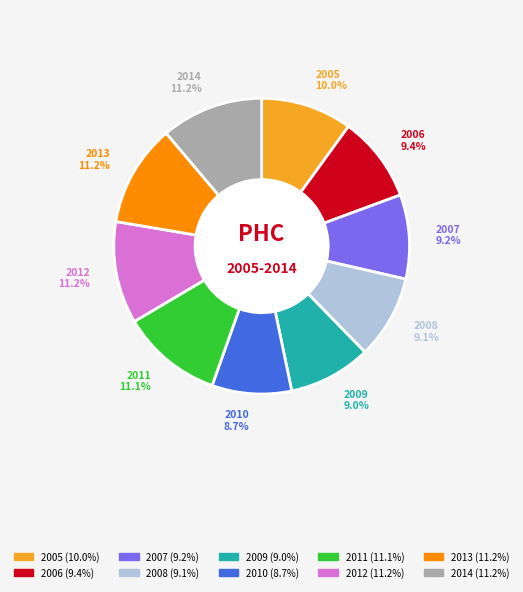

Approximately how many times larger is the value at 2012 compared to 2006?

1.2